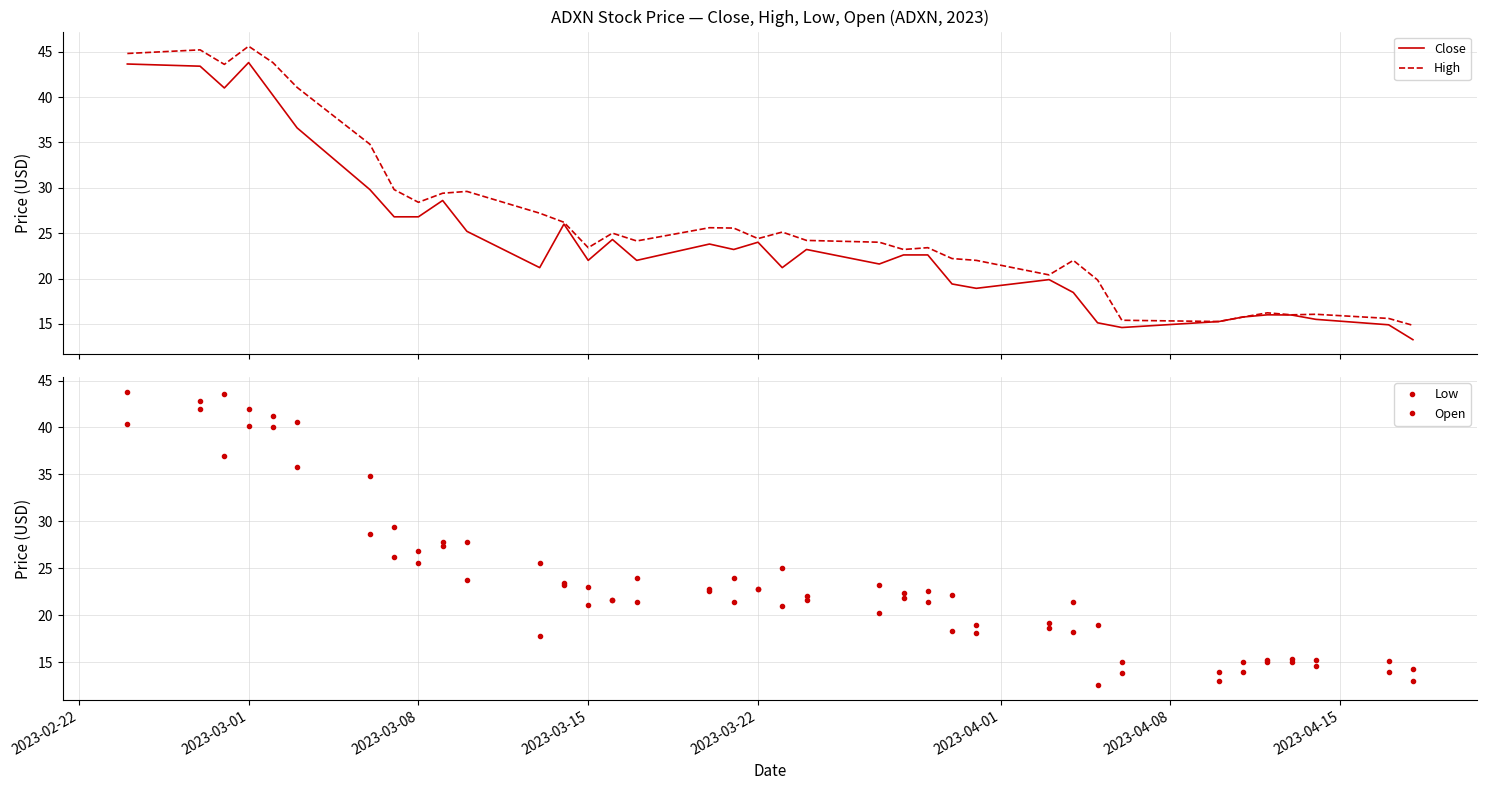

What is the highest value of the Close series?

43.8